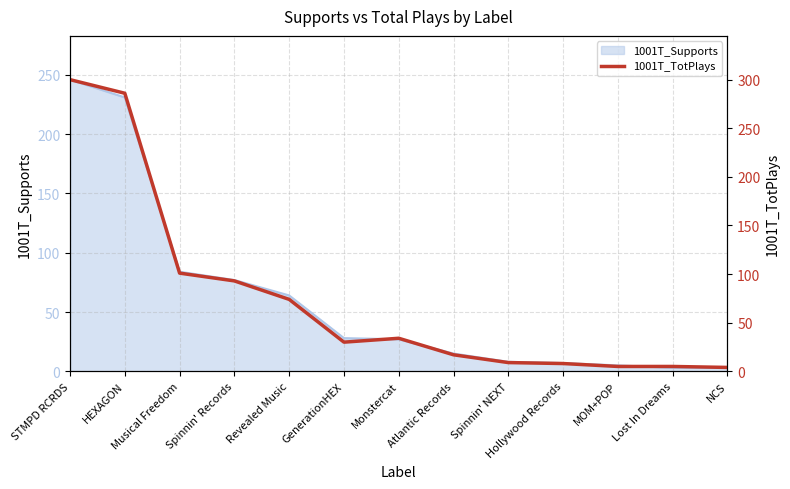

What is the value of the 7th point from the left?

34